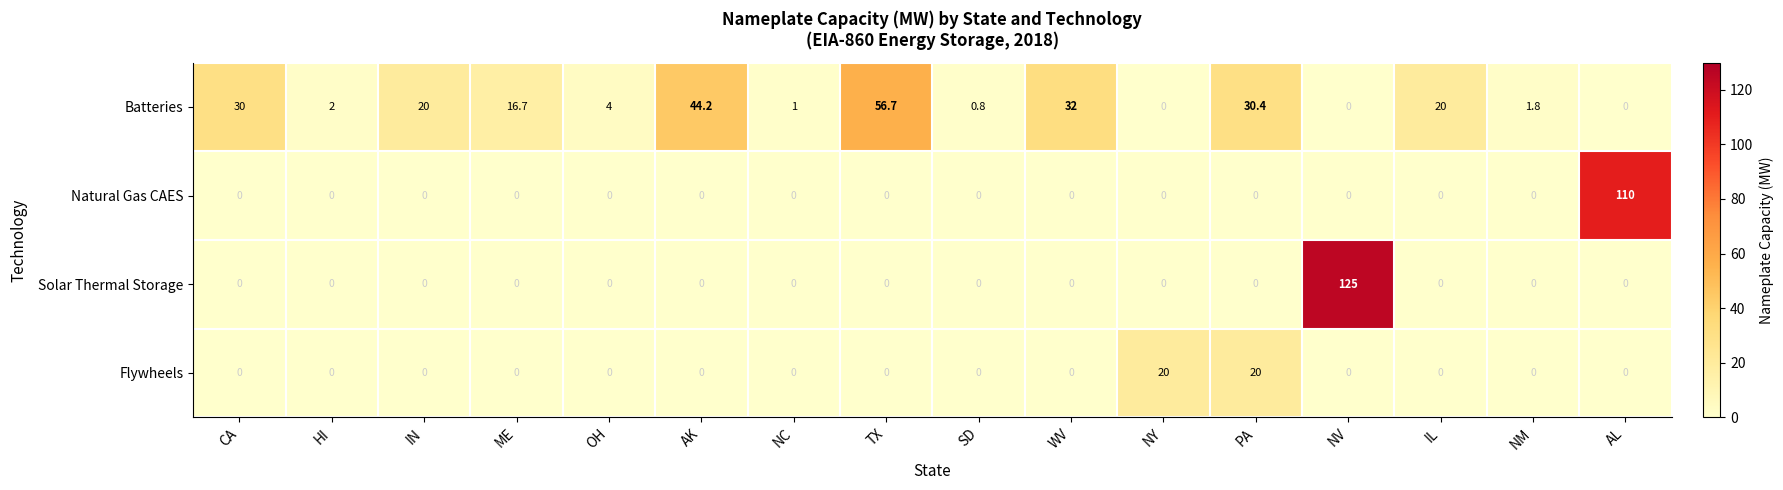

What is the total value across all series at NV?

125.0